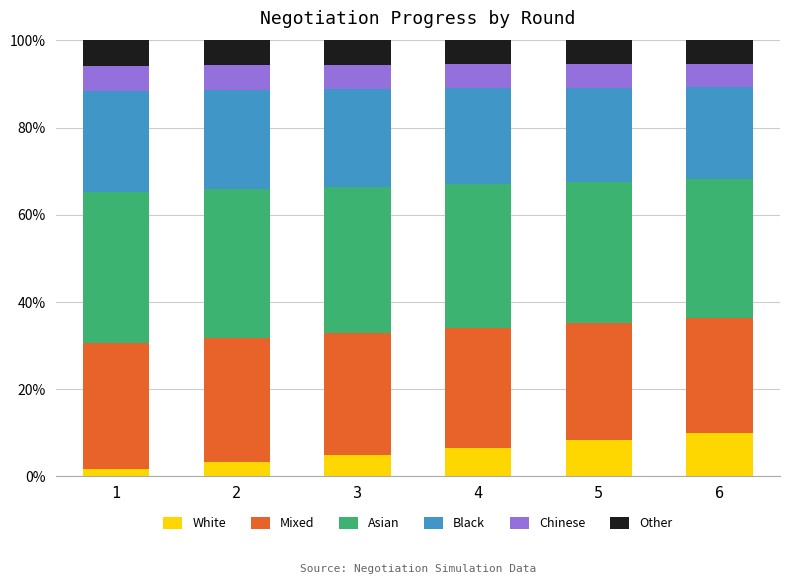

Are the bars grouped side by side (vs. stacked)?

No